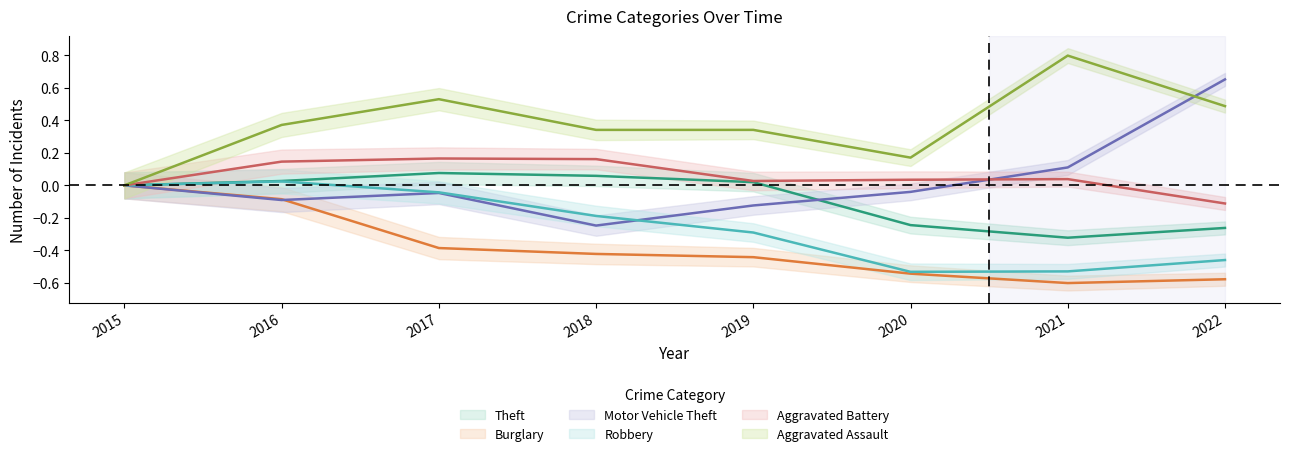

What is the spread (max minus min) of values at 2019?

0.8